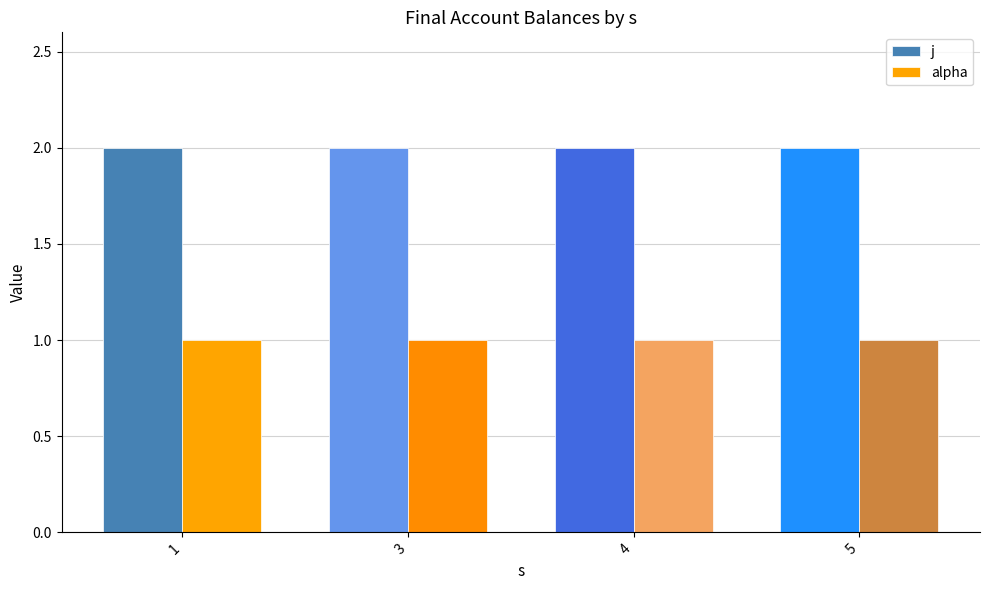

How many groups of bars are there?

4